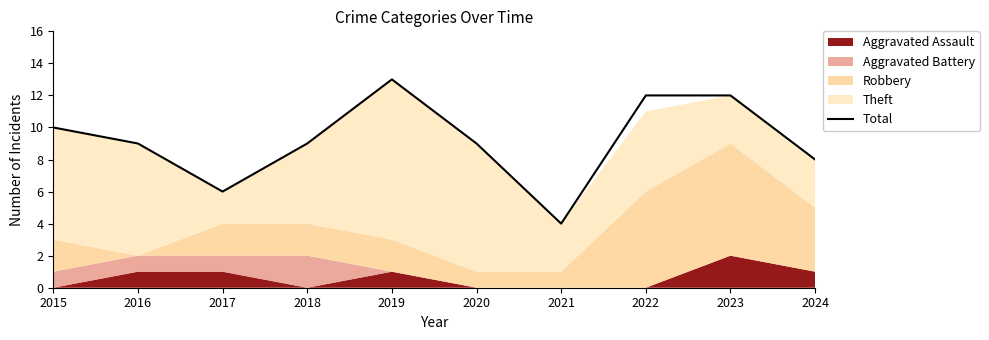

How many values are below 9?

3